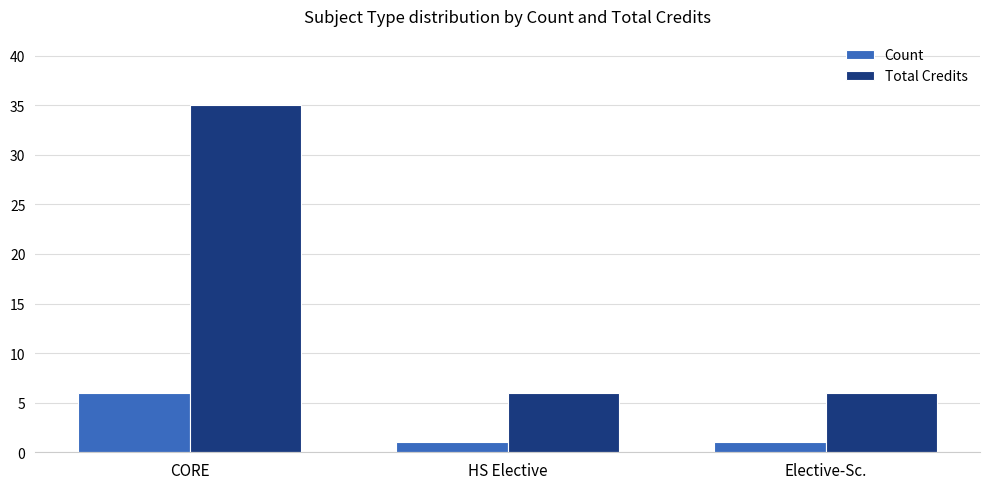

What is the label of the 2nd bar from the right?

HS Elective